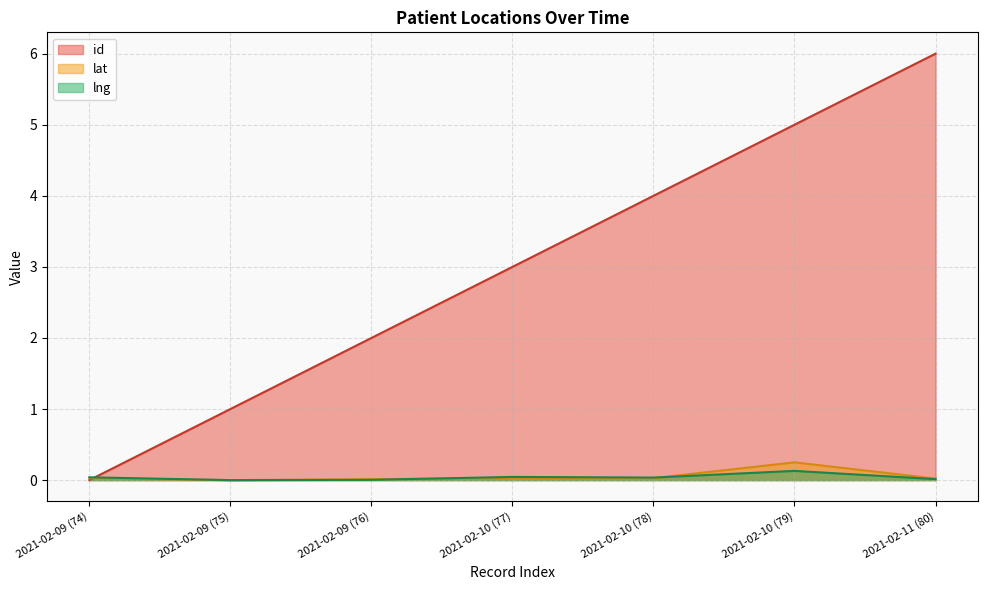

What position from the left is 2021-02-09 (76)?

3